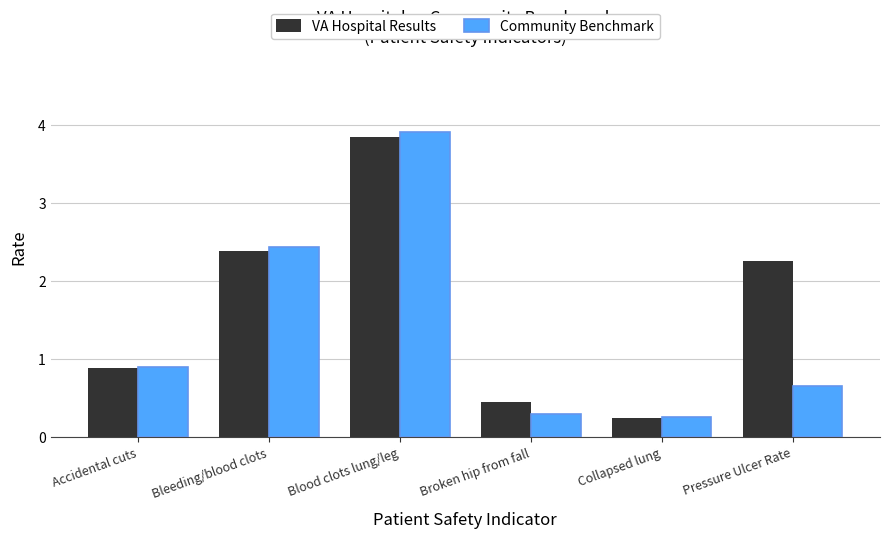

What are all the series names shown in the legend?

VA Hospital Results, Community Benchmark